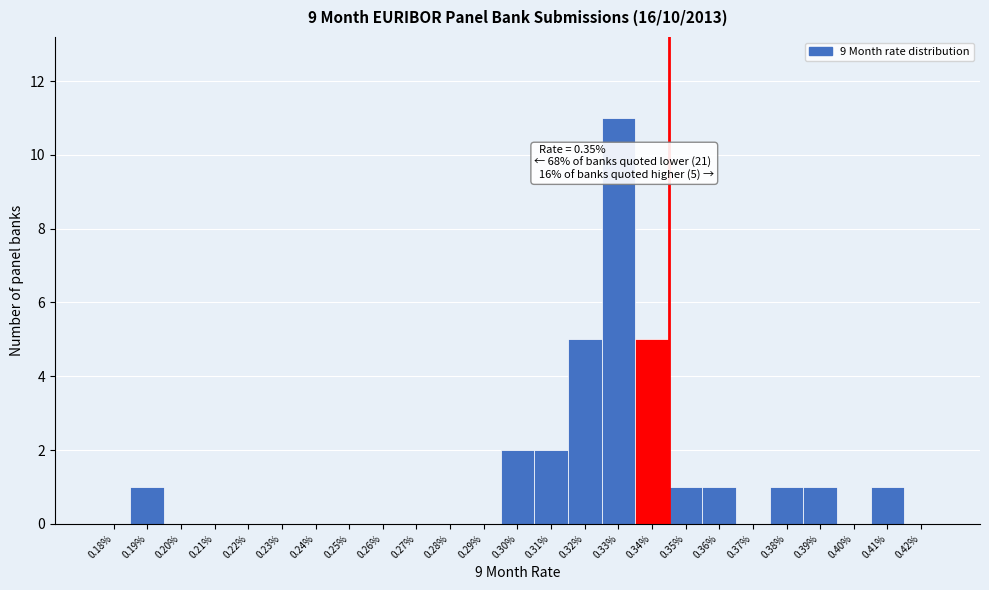

Reading left to right, extract all data points from this chart.

0.18%=0	0.19%=1	0.20%=0	0.21%=0	0.22%=0	0.23%=0	0.24%=0	0.25%=0	0.26%=0	0.27%=0	0.28%=0	0.29%=0	0.30%=2	0.31%=2	0.32%=5	0.33%=11	0.34%=5	0.35%=1	0.36%=1	0.37%=0	0.38%=1	0.39%=1	0.40%=0	0.41%=1	0.42%=0